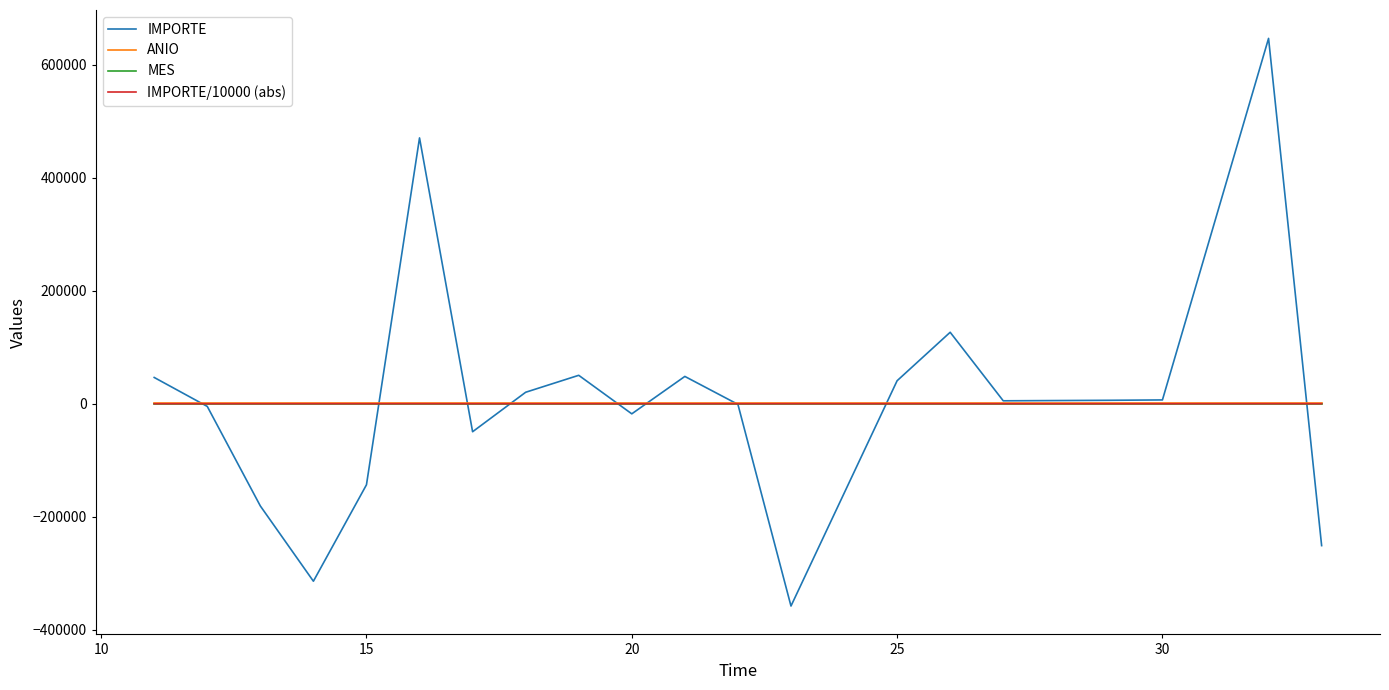

How many lines are shown in the chart?

4